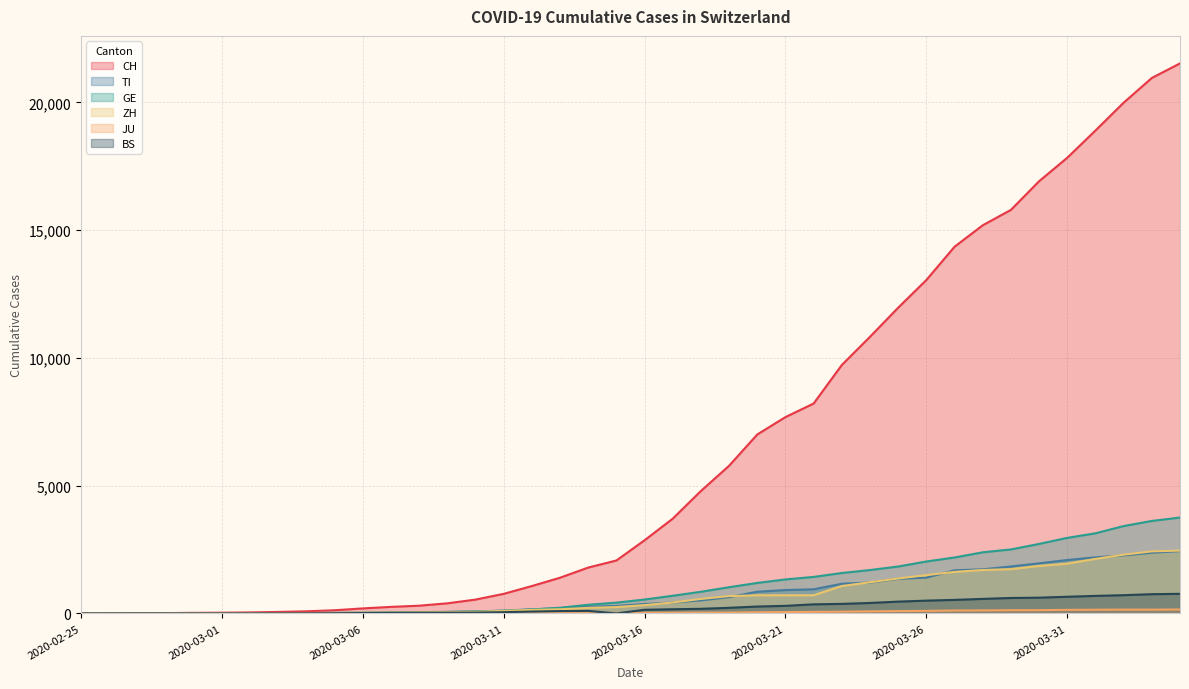

At which category does the chart reach its peak across all series?

2020-04-04